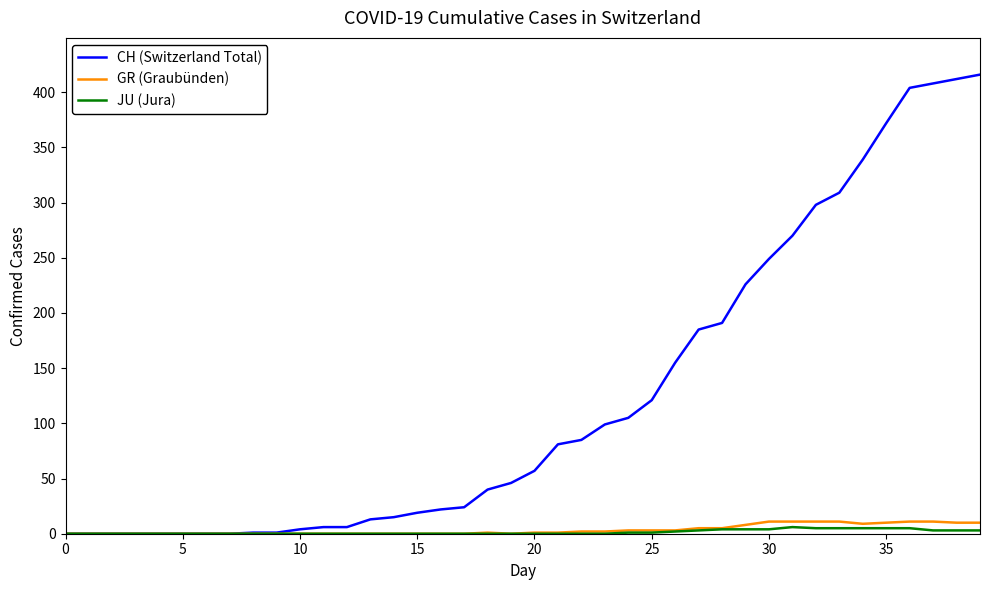

Which series has the largest total across all categories?

CH (Switzerland Total)